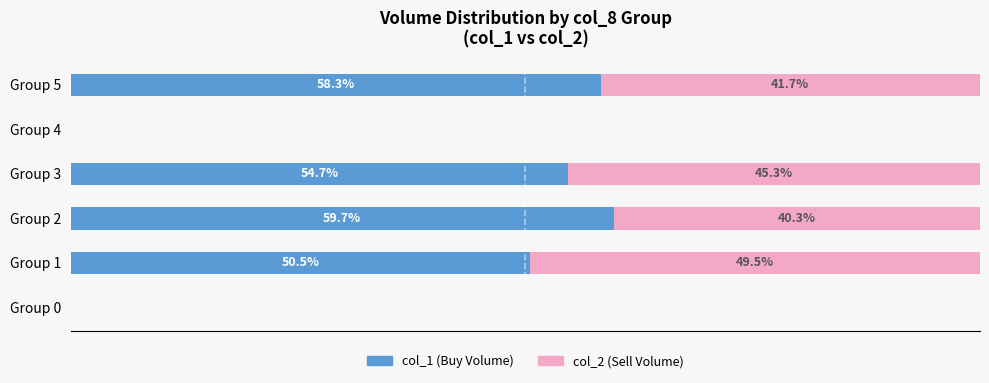

Where is col_1 (Buy Volume) nearest to the value 29?

Group 1